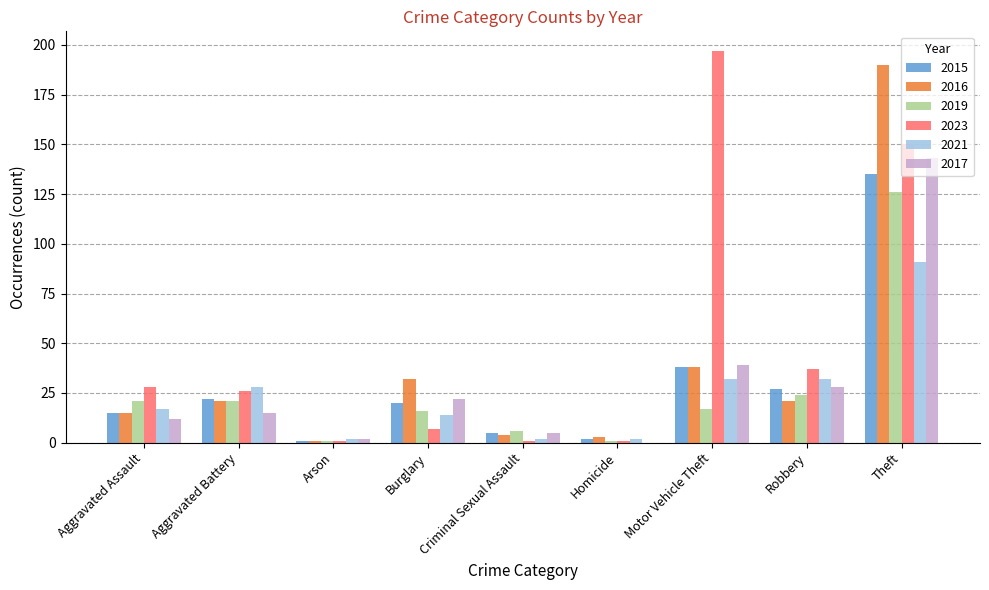

True or false: 2021 has a value of 32 at Robbery.

True